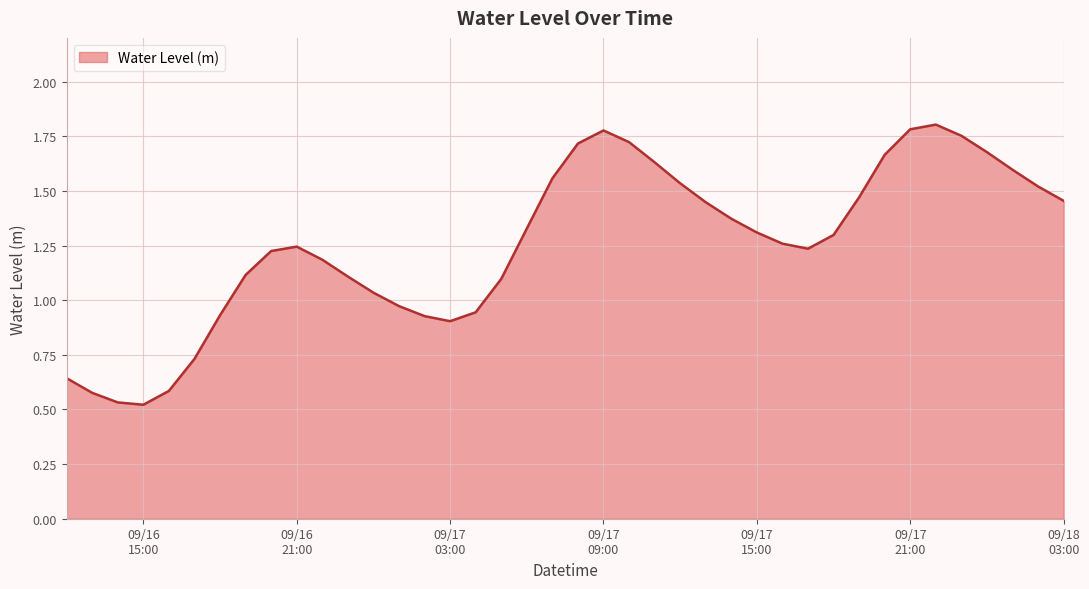

How many lines are shown in the chart?

1